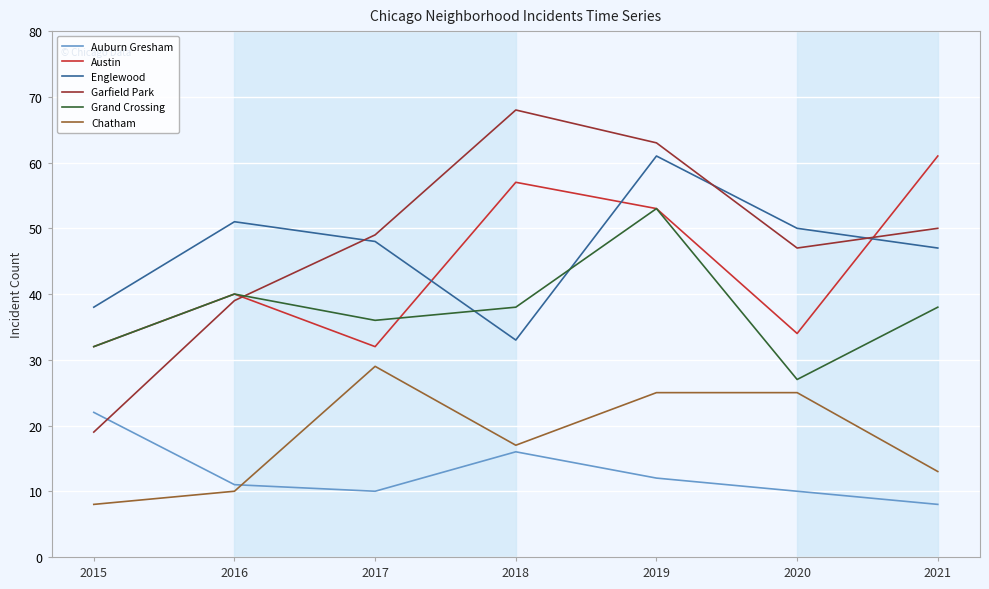

What value does the Auburn Gresham series have at 2015?

22